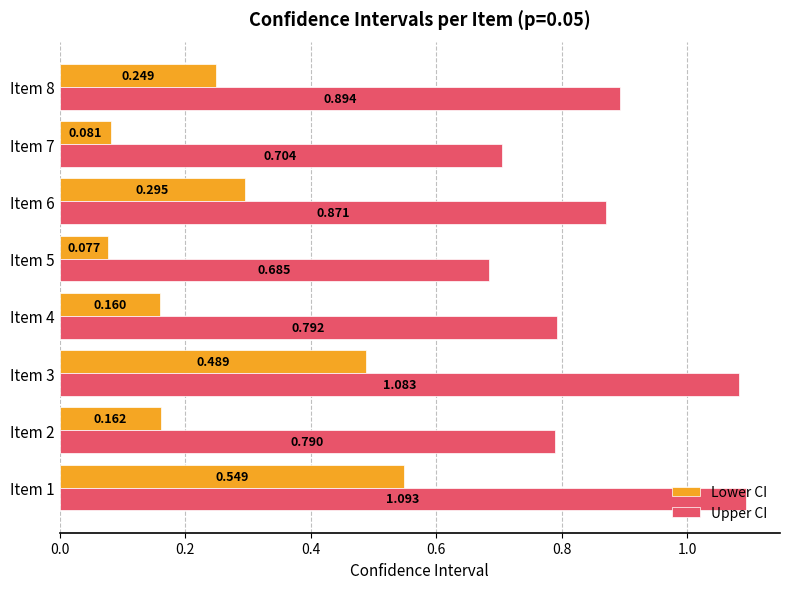

Rank the series by their average value, from lowest to highest.

Lower CI, Upper CI